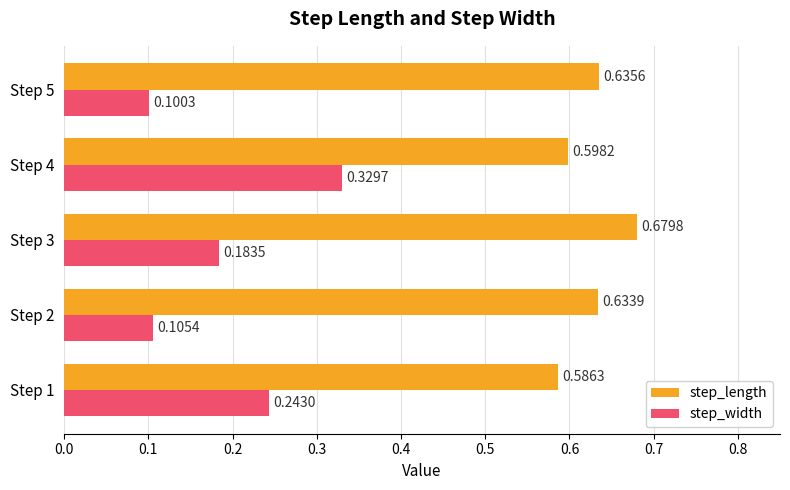

What are all the series names shown in the legend?

step_length, step_width